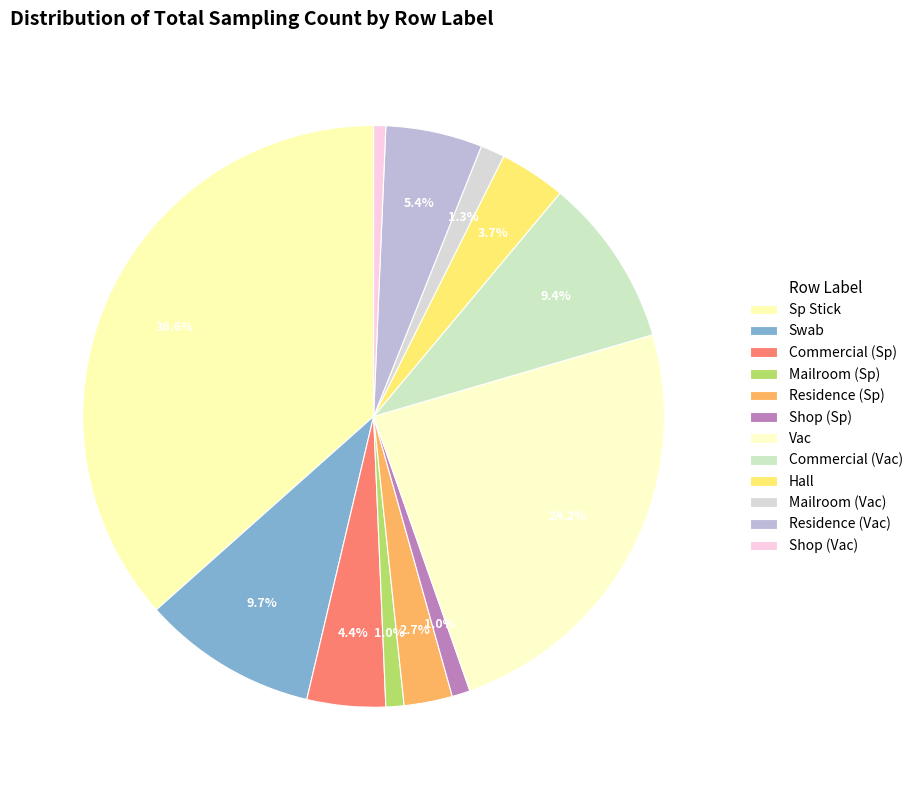

To the nearest percent, what is the combined percentage of Residence (Vac) and Sp Stick?

42%